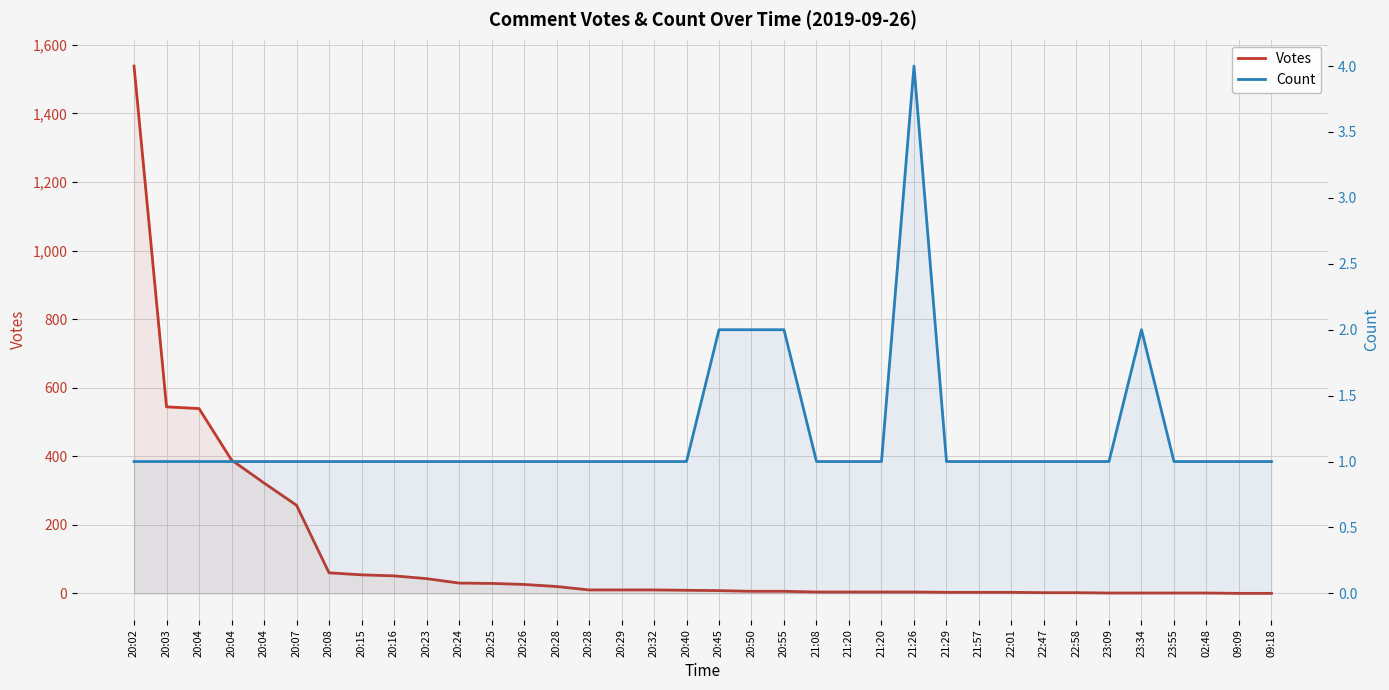

What is the total value across all series at 20:28?

21